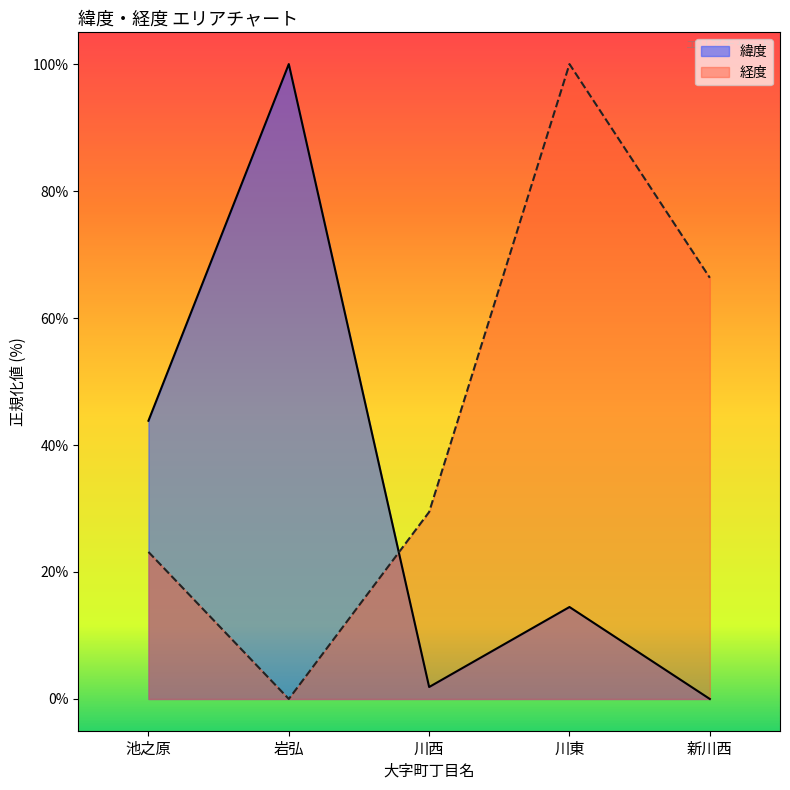

What is the value of the 経度 point at the 4th from the left?

100.0